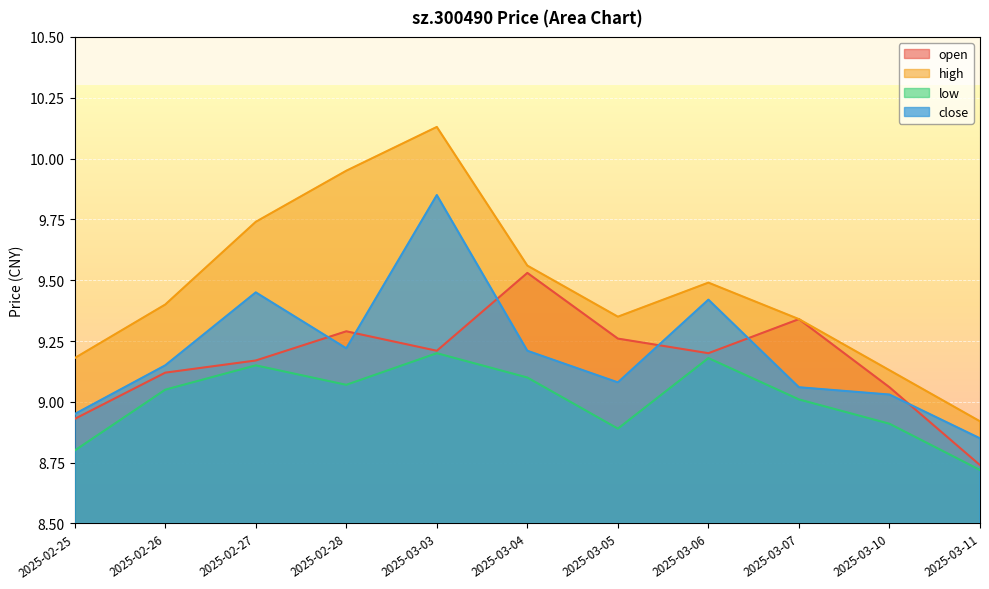

What is the label of the 6th point from the left?

2025-03-04